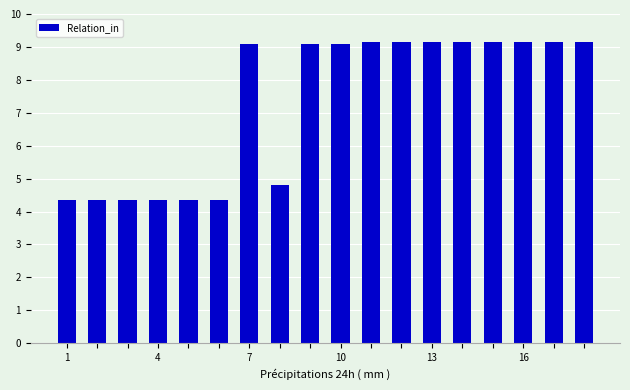

What is the difference between the maximum and second lowest values?

4.8